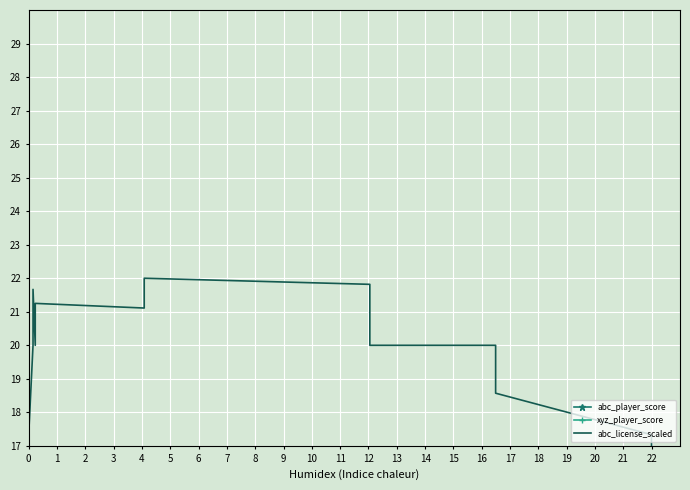

How many categories are shown in the chart?

18